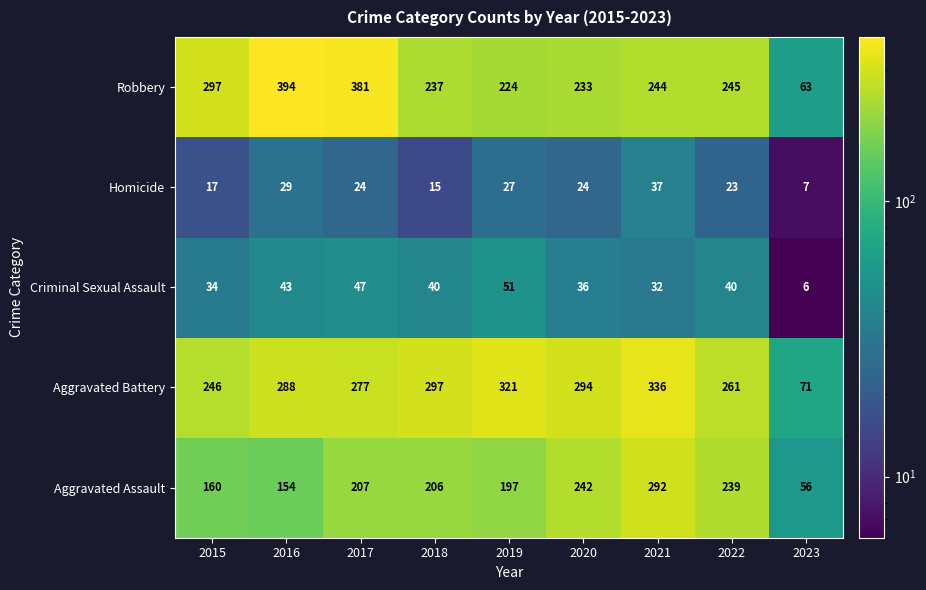

True or false: Aggravated Assault has a value of 160 at 2015.

True